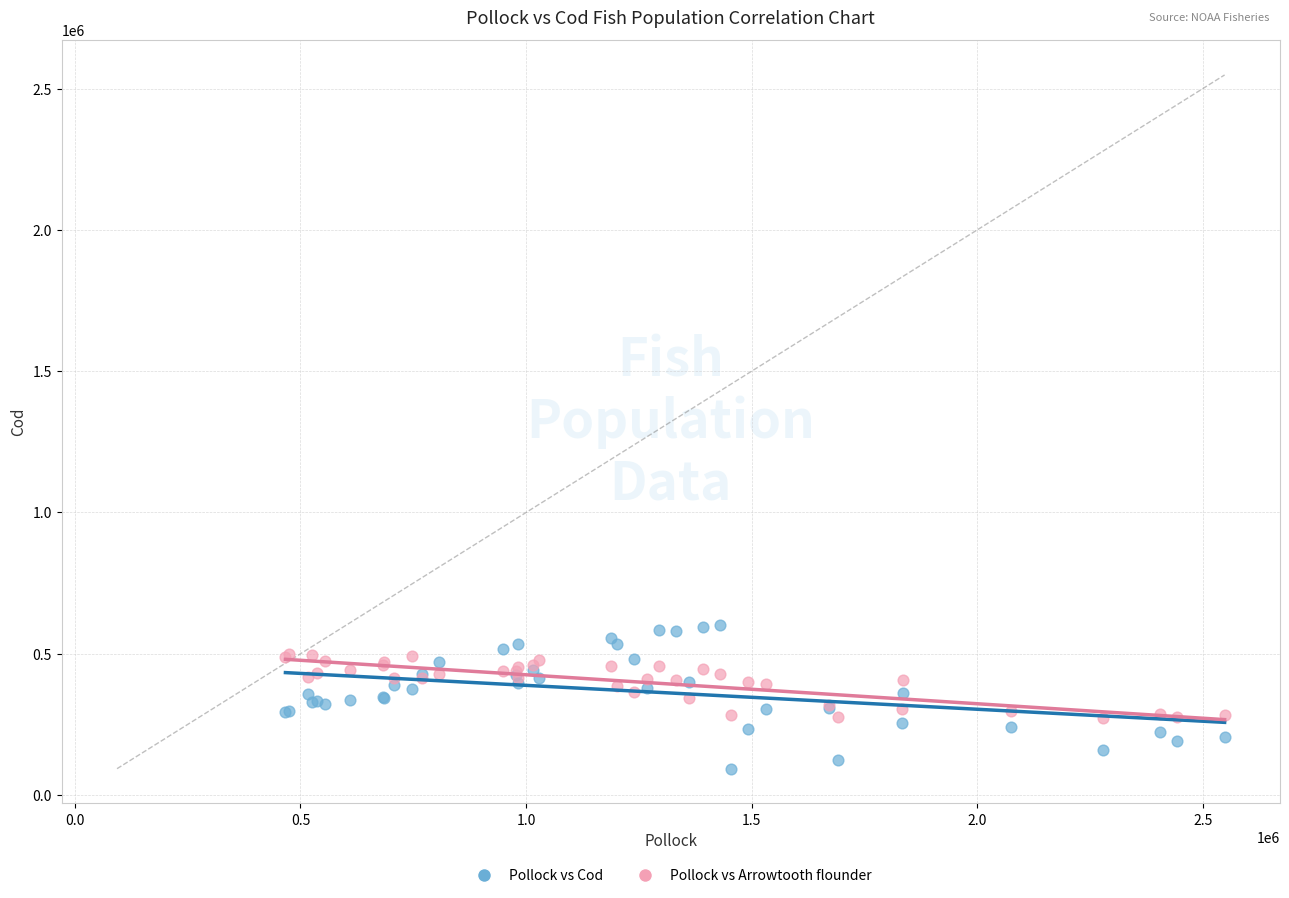

What is the X range (max minus min) for the scatter plot?

2081856.3